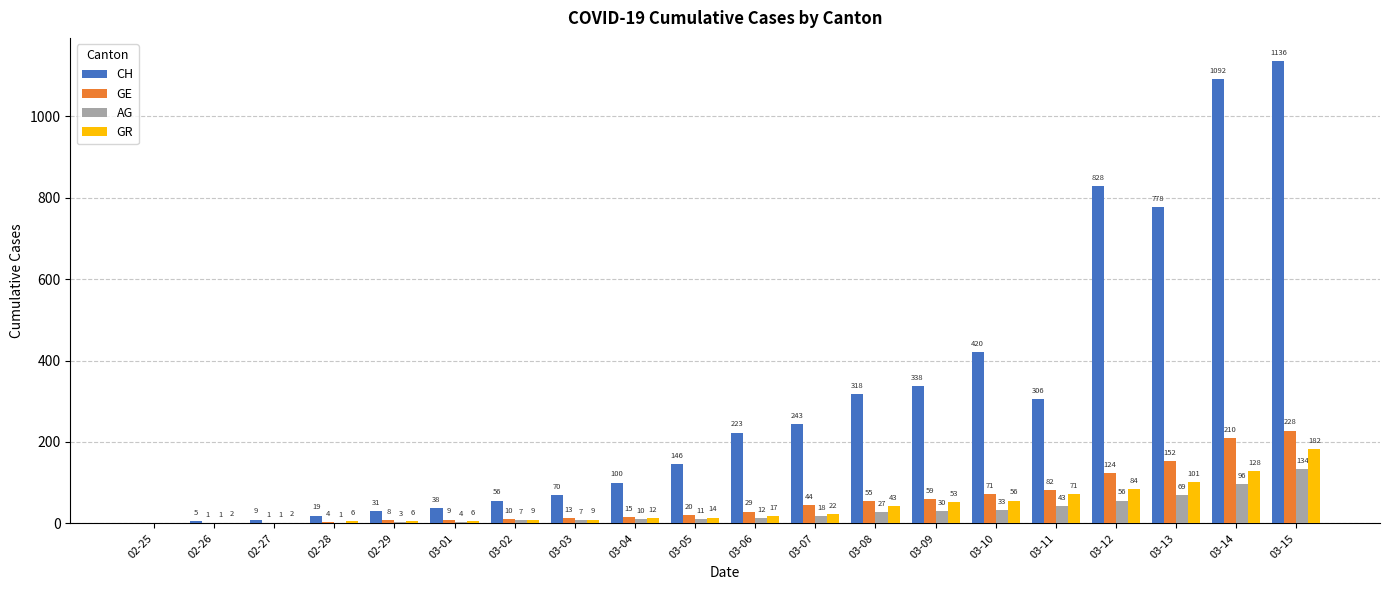

What is the maximum value for AG?

134